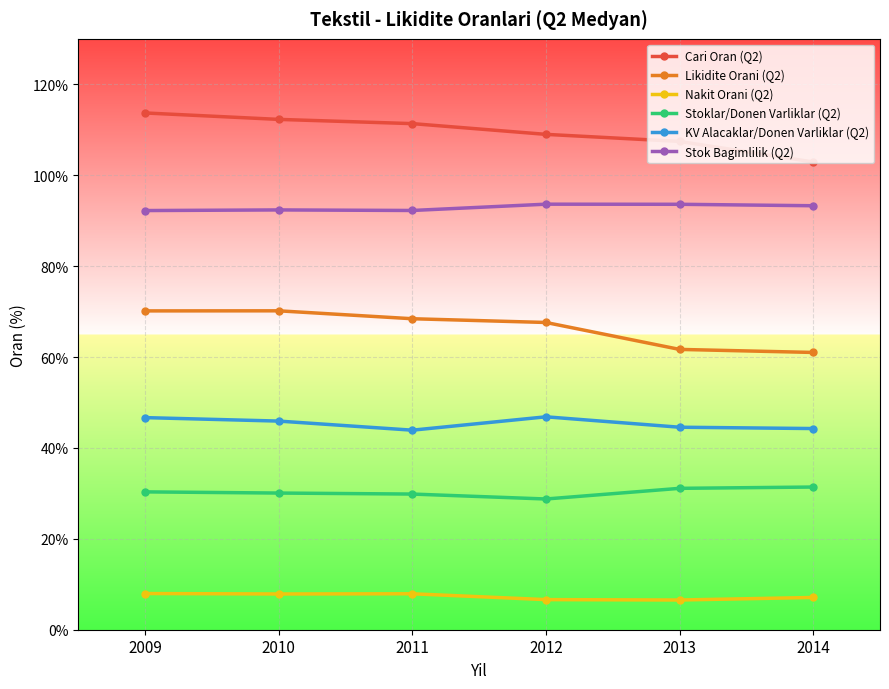

True or false: Stok Bagimlilik (Q2) and Cari Oran (Q2) cross at least once.

False